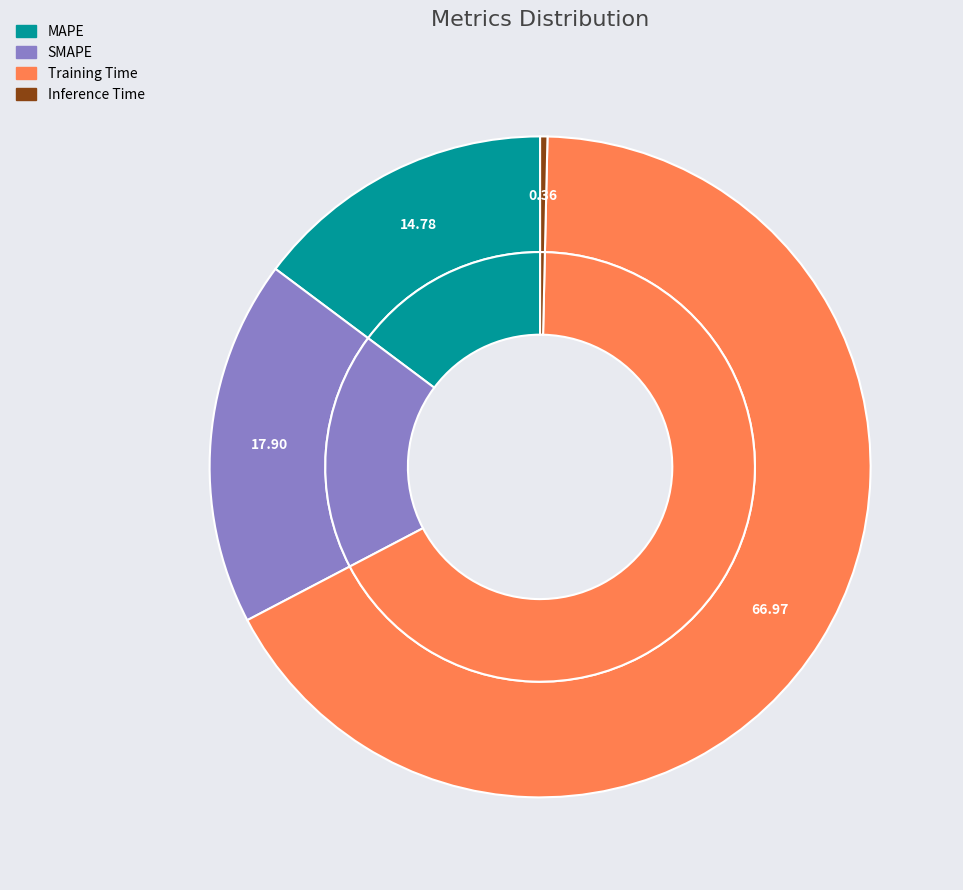

Is there a majority slice in this chart?

Yes